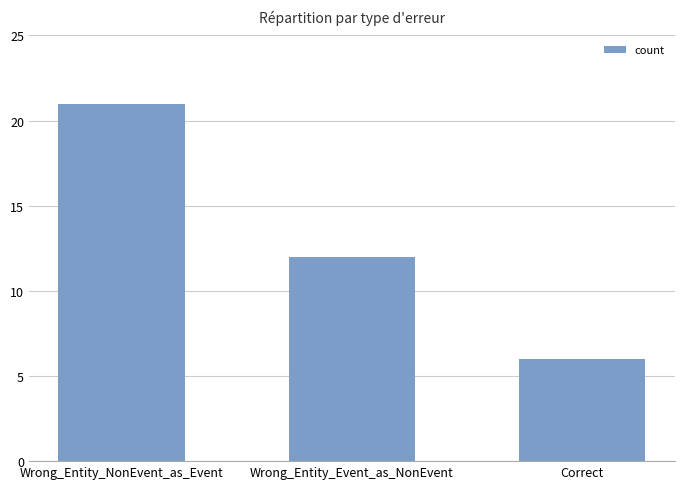

What is the maximum value shown in the chart?

21